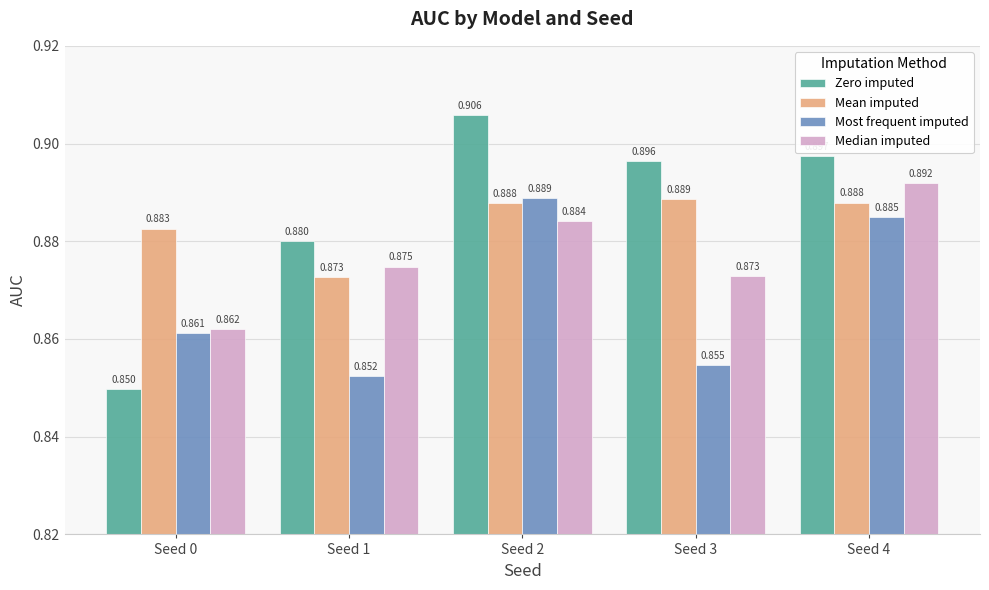

What is the total value across all series at Seed 3?

3.5